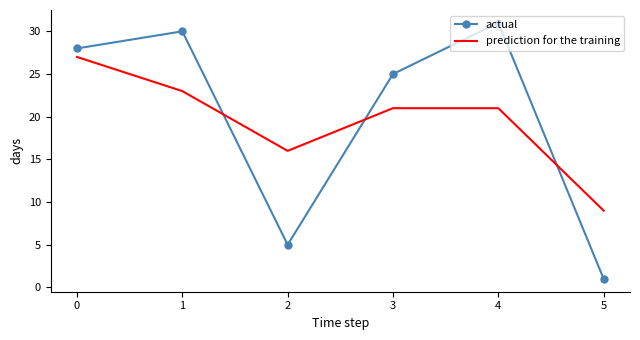

At which label does actual reach its minimum?

5